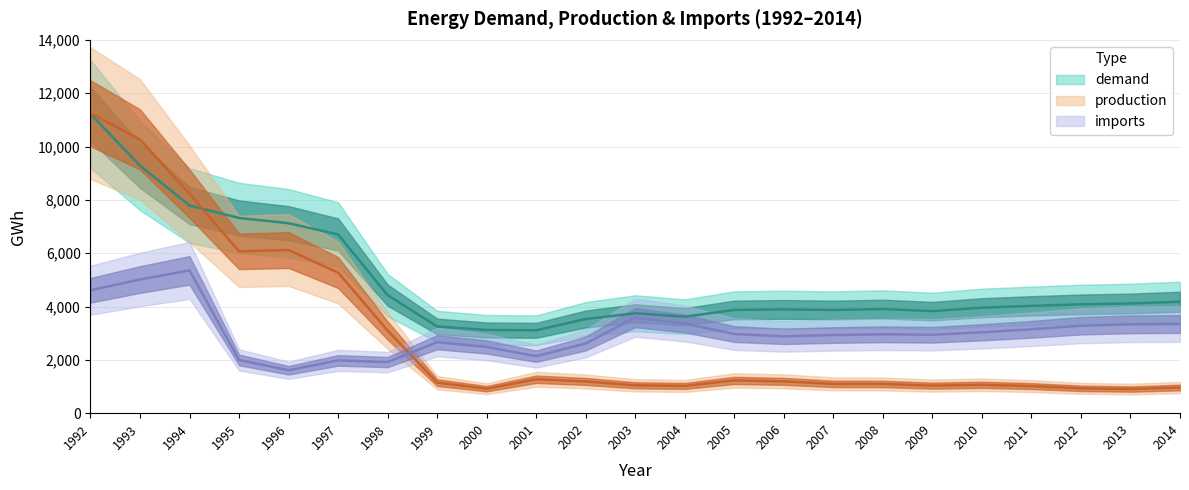

True or false: production and demand intersect in this chart.

True